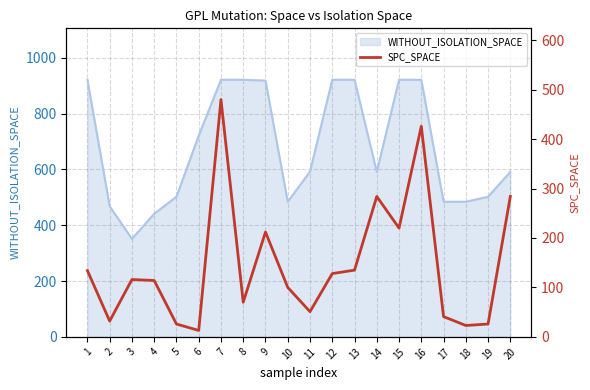

How many data points are less than 116?

10